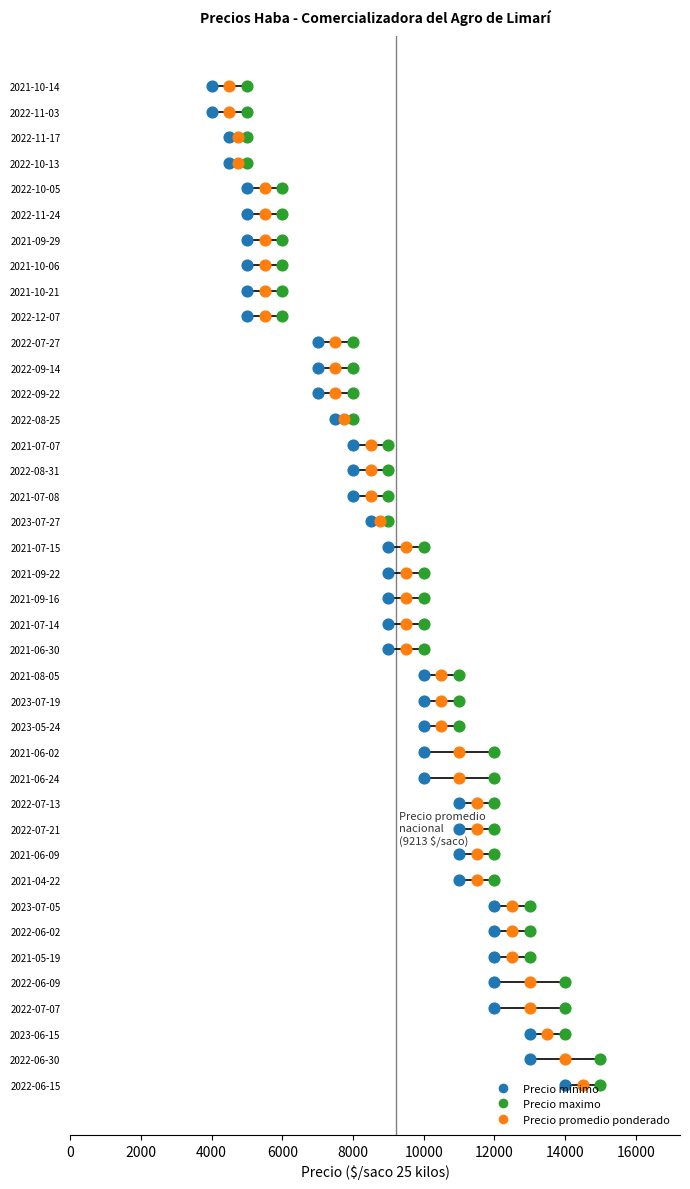

Which series has the widest spread of Y values?

Precio minimo